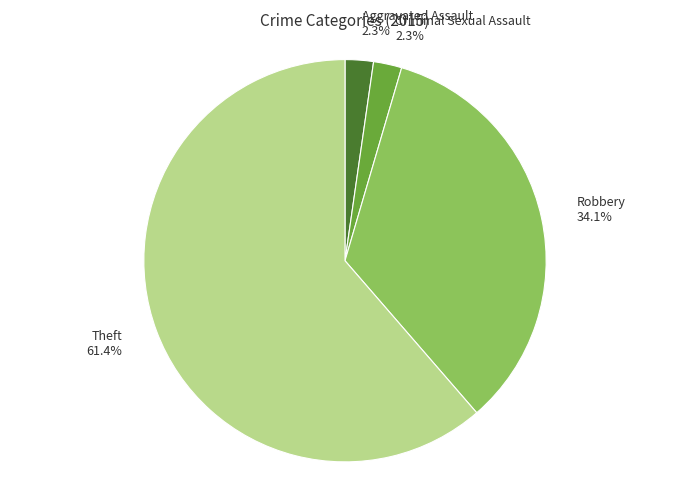

To the nearest percent, what is the average slice percentage?

25%